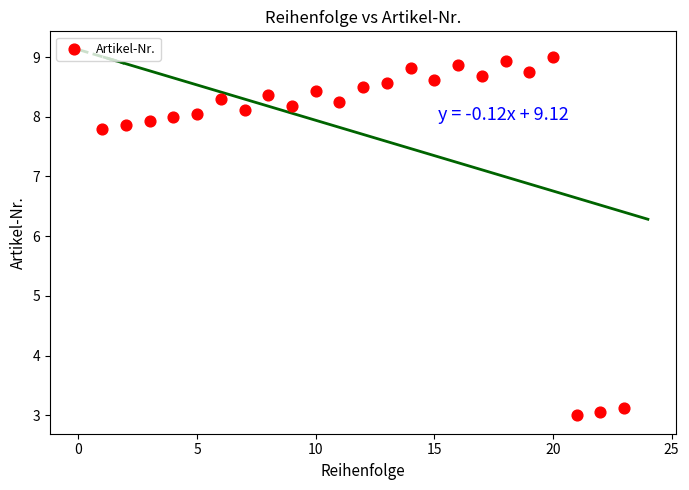

What is the range of Y values (max minus min)?

6.0